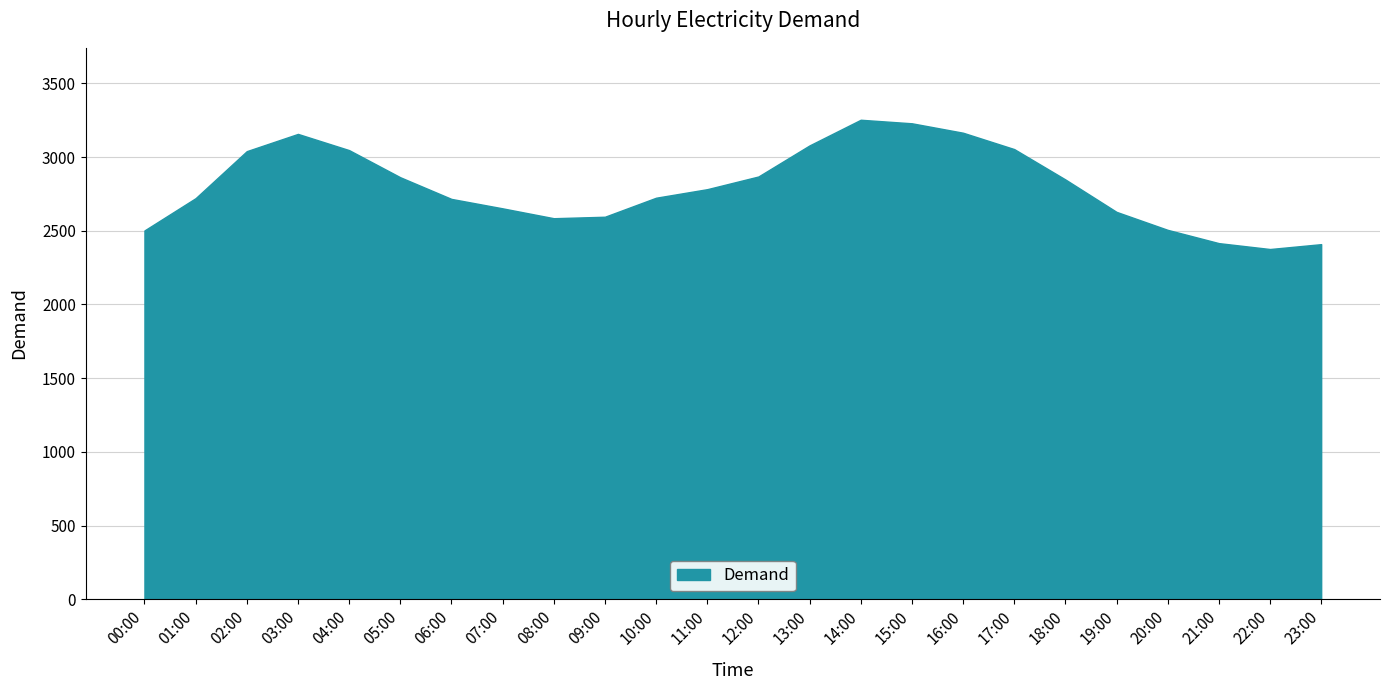

True or false: there are more than 1 points higher than both neighbors.

True